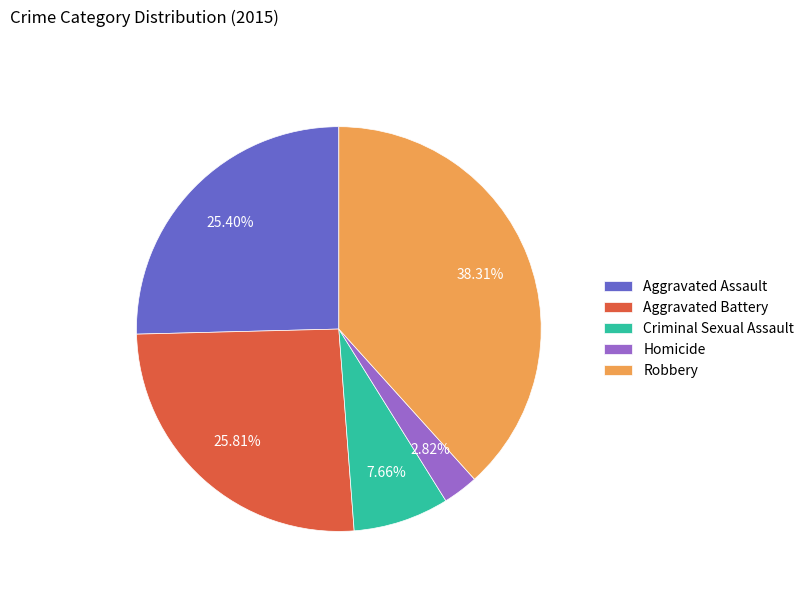

What is the ratio of the value at Criminal Sexual Assault to the value at Robbery?

0.2